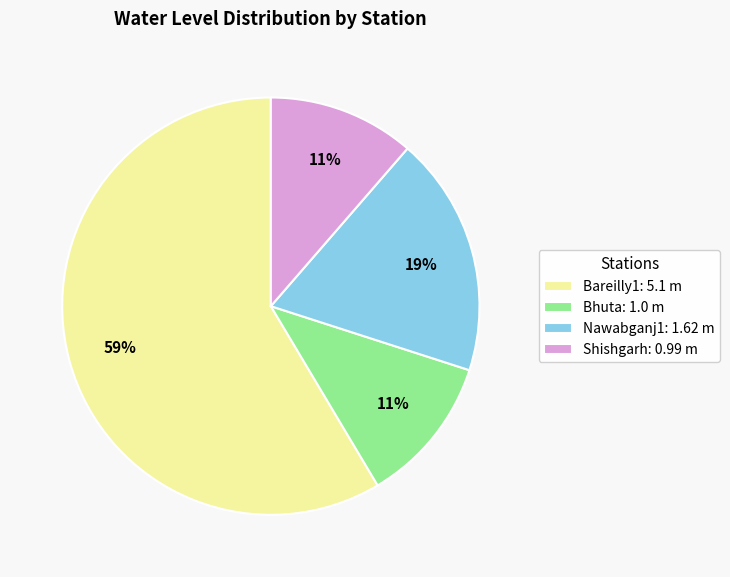

True or false: Nawabganj1 accounts for 19% of the total.

True